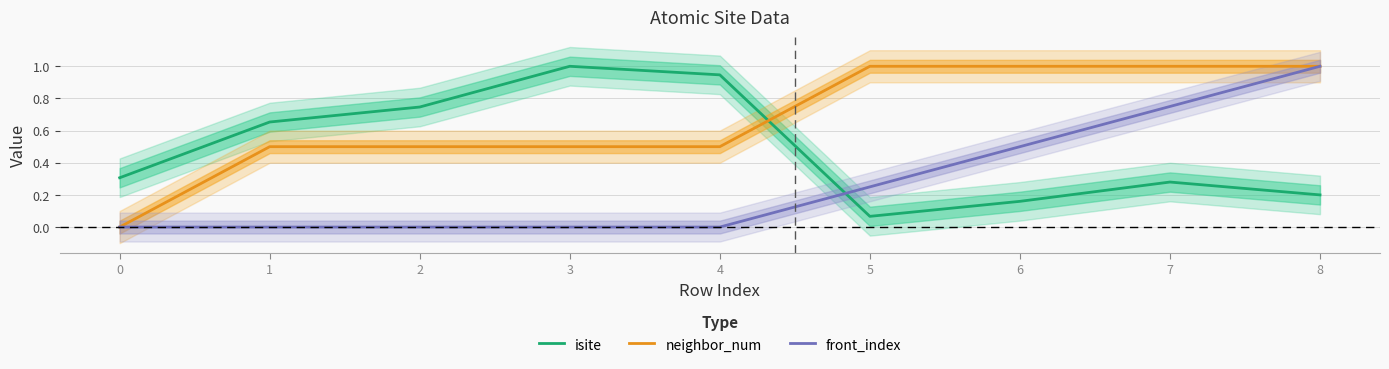

Which series changed the most between 5 and 7?

front_index